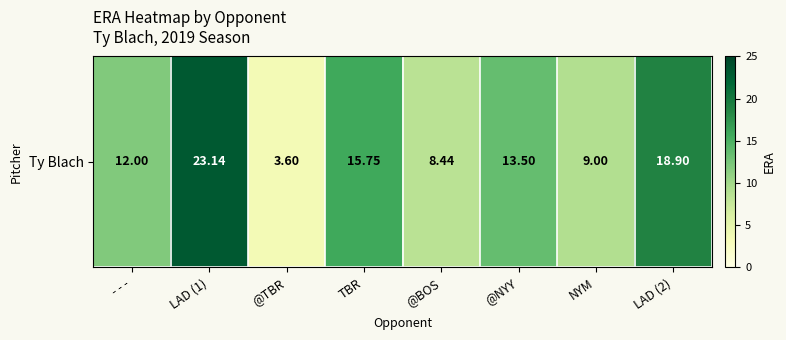

What is the greatest value displayed?

23.1